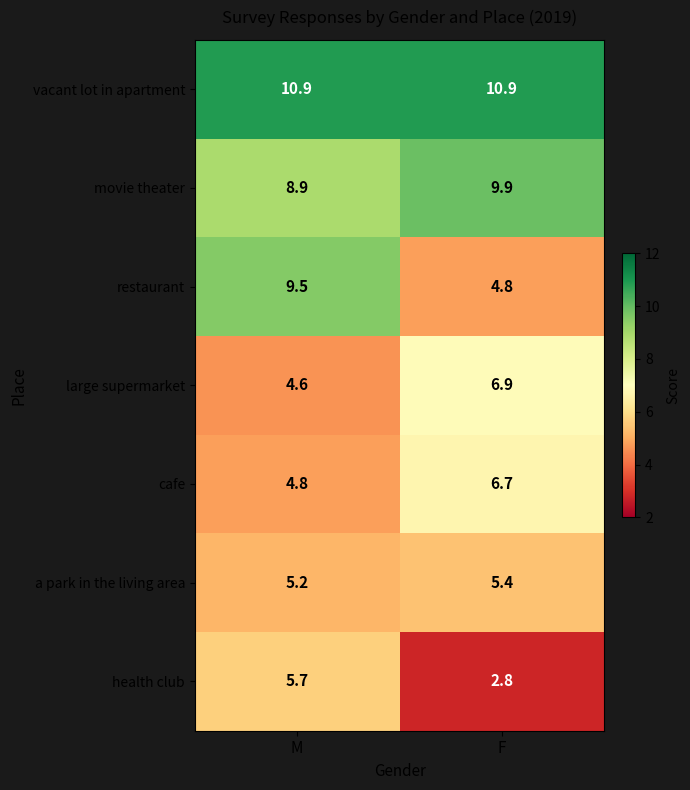

True or false: a park in the living area has a value of 5.4 at F.

True